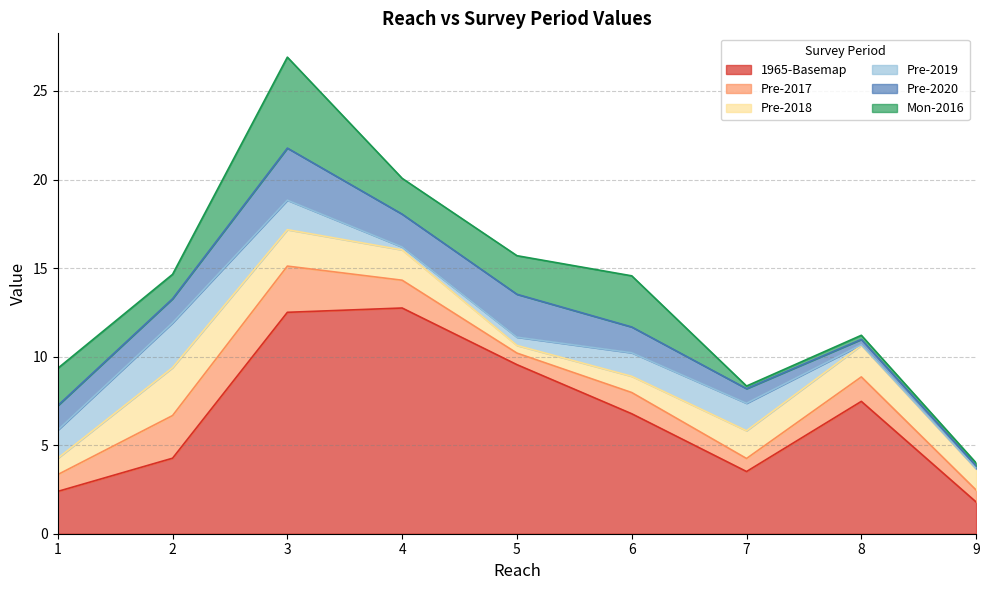

What is the difference between the maximum and minimum values in the 1965-Basemap series?

11.0